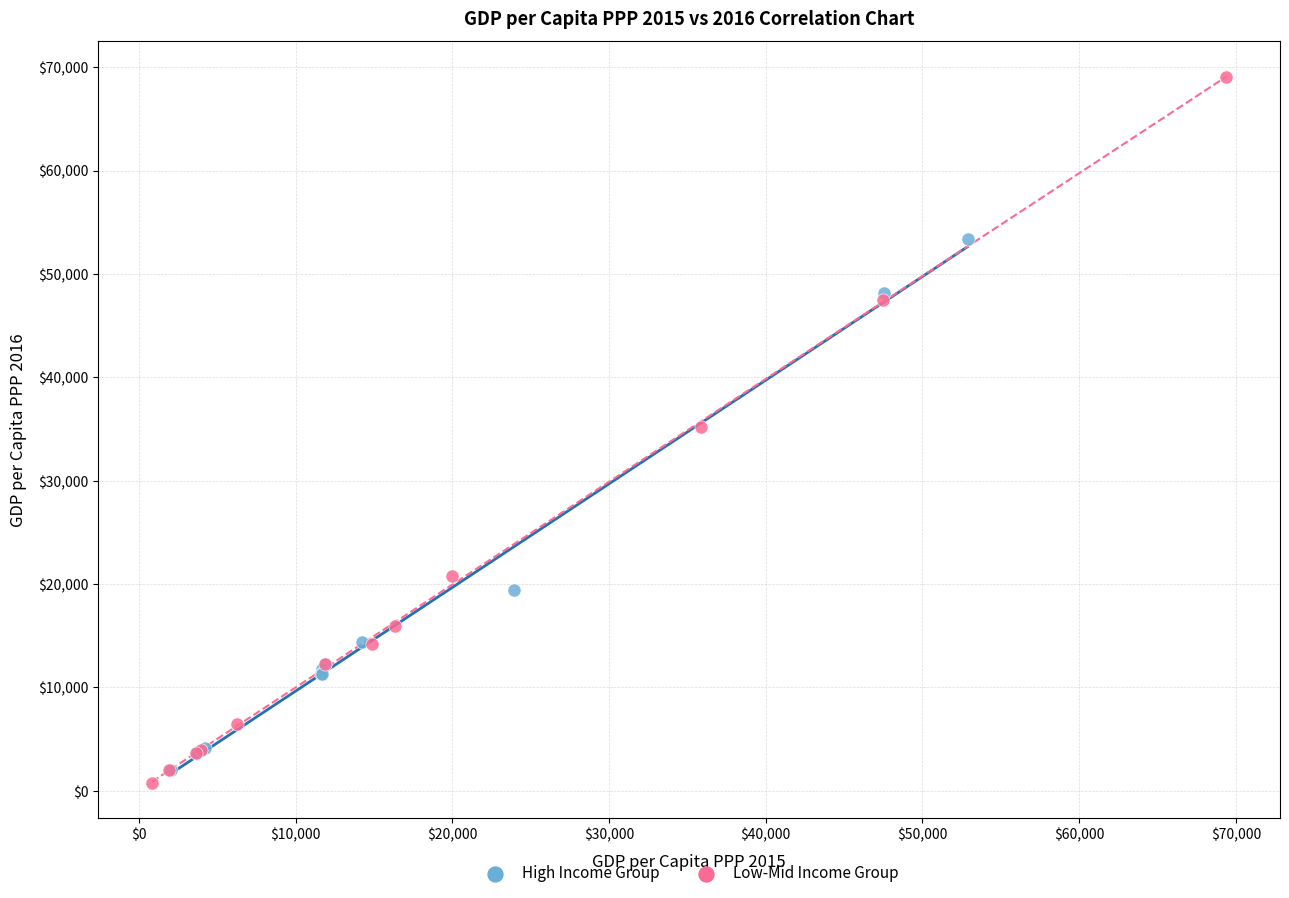

Which series contains the lowest Y value?

Low-Mid Income Group